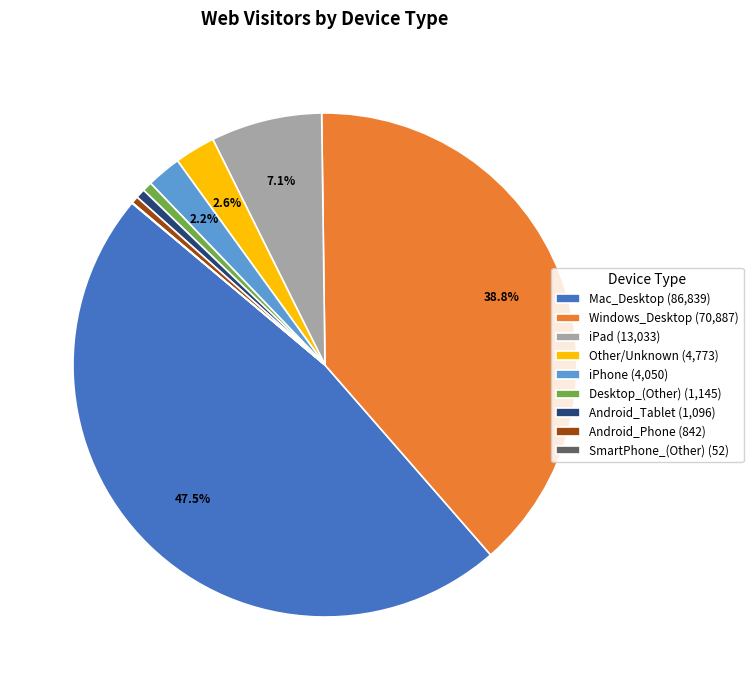

Which has a higher value, Windows_Desktop or Android_Tablet?

Windows_Desktop